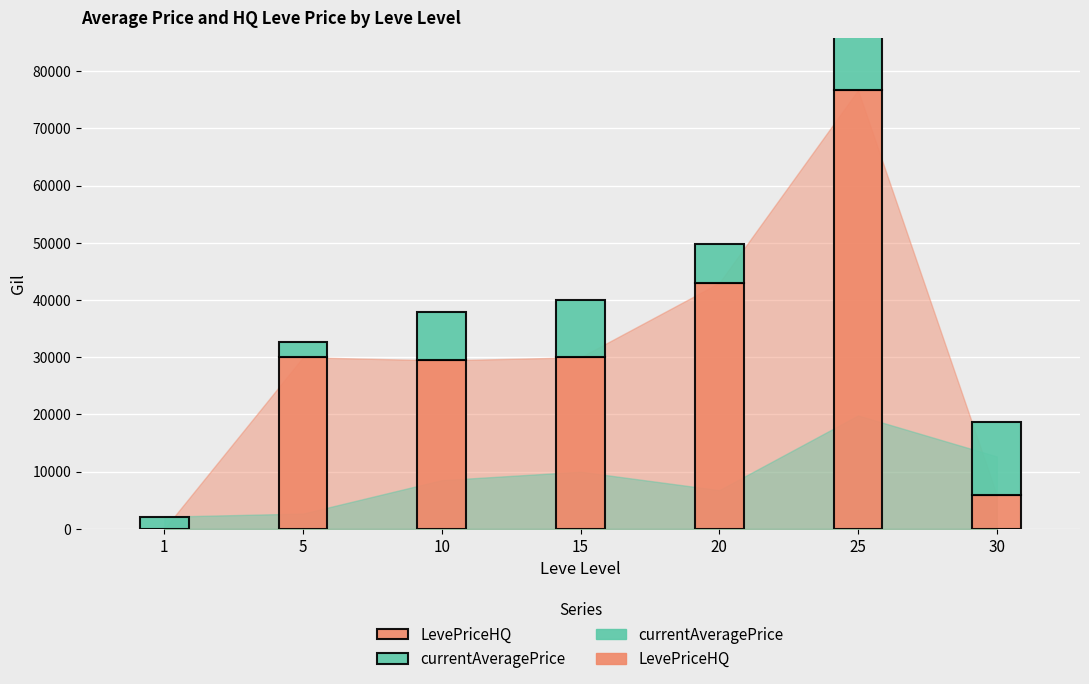

How many positive values does the LevePriceHQ series have?

6